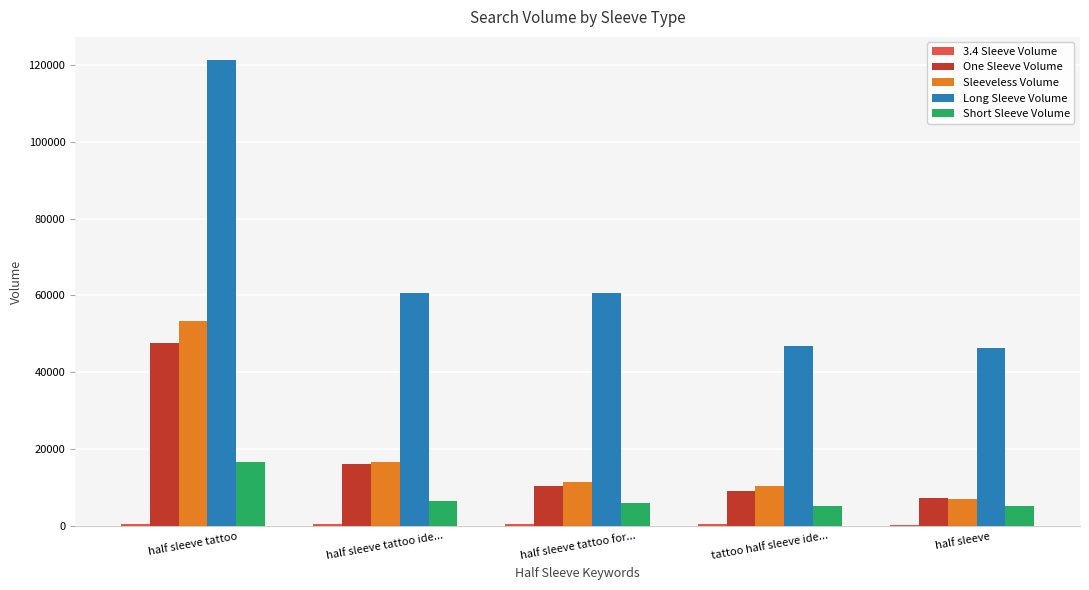

What is the highest value of the Short Sleeve Volume series?

16725